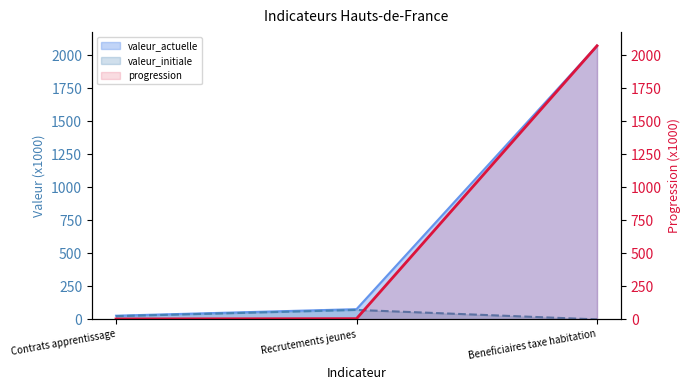

List the labels in order of value, smallest first.

Contrats apprentissage, Recrutements jeunes, Beneficiaires taxe habitation